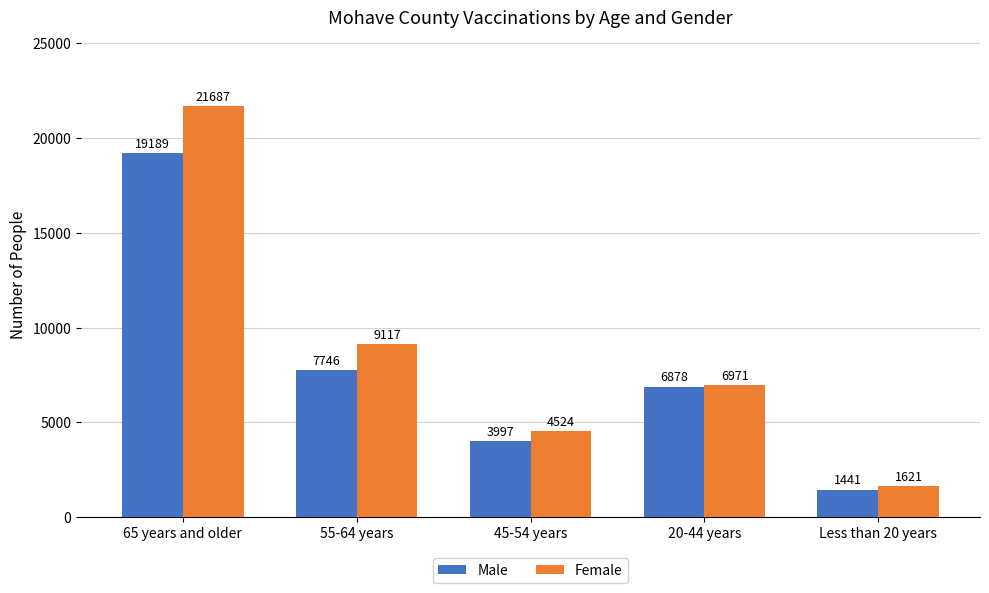

True or false: Male has a value of 3997 at 45-54 years.

True